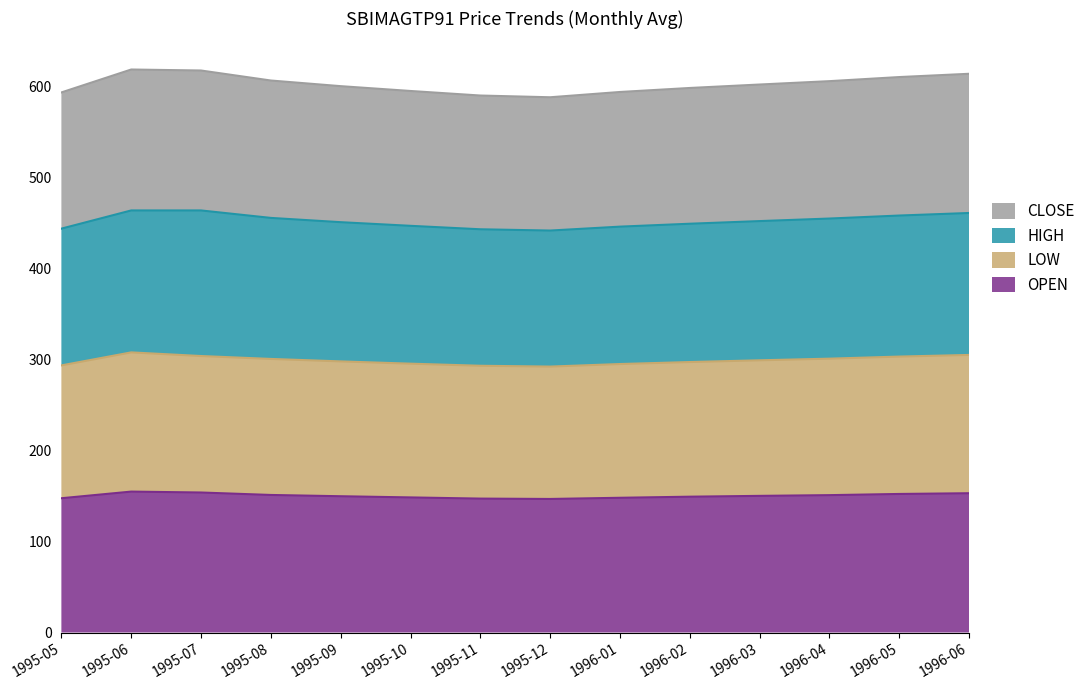

What is the maximum value for OPEN?

154.9